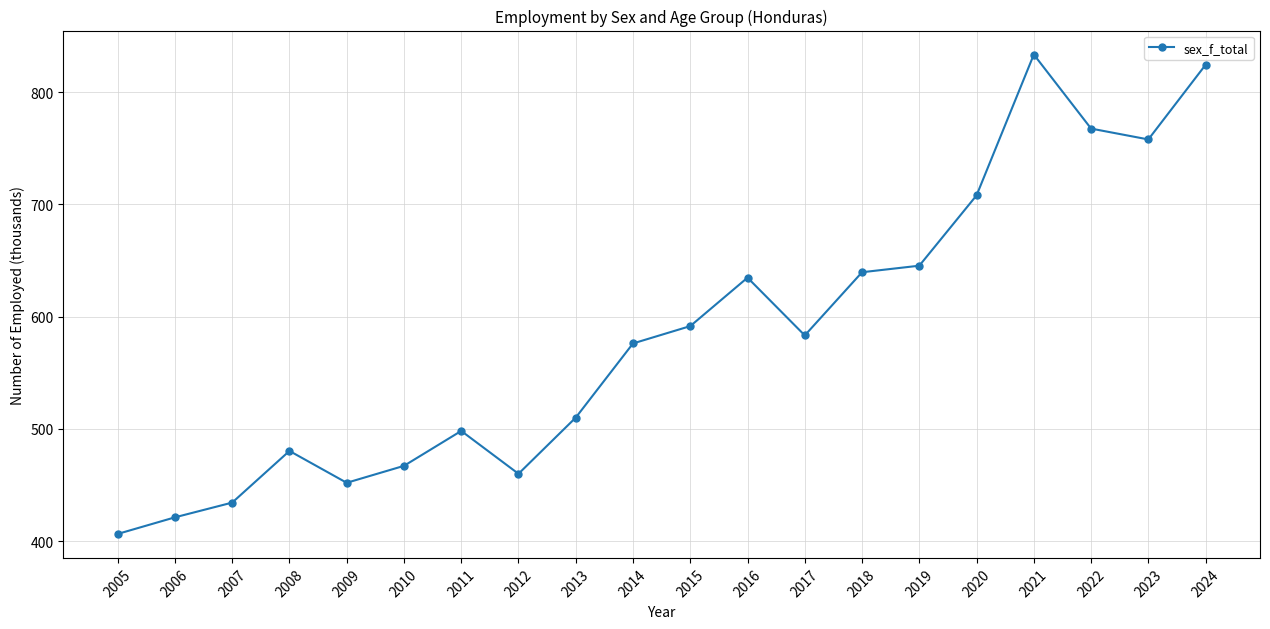

What is the value of the 8th point from the left?

460.1